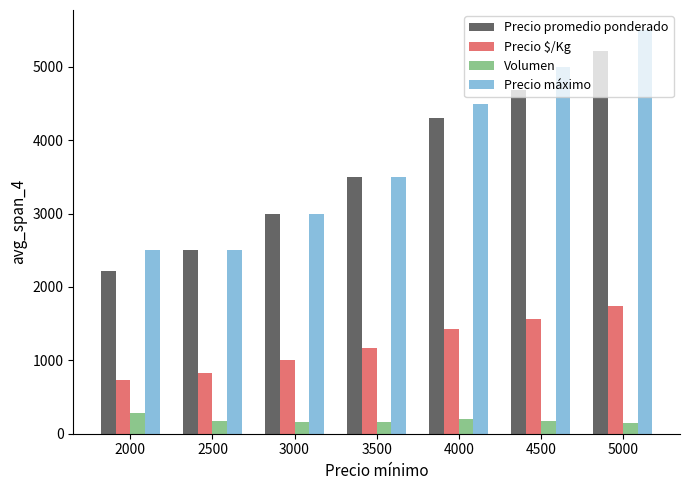

What is the maximum value shown in the chart?

5500